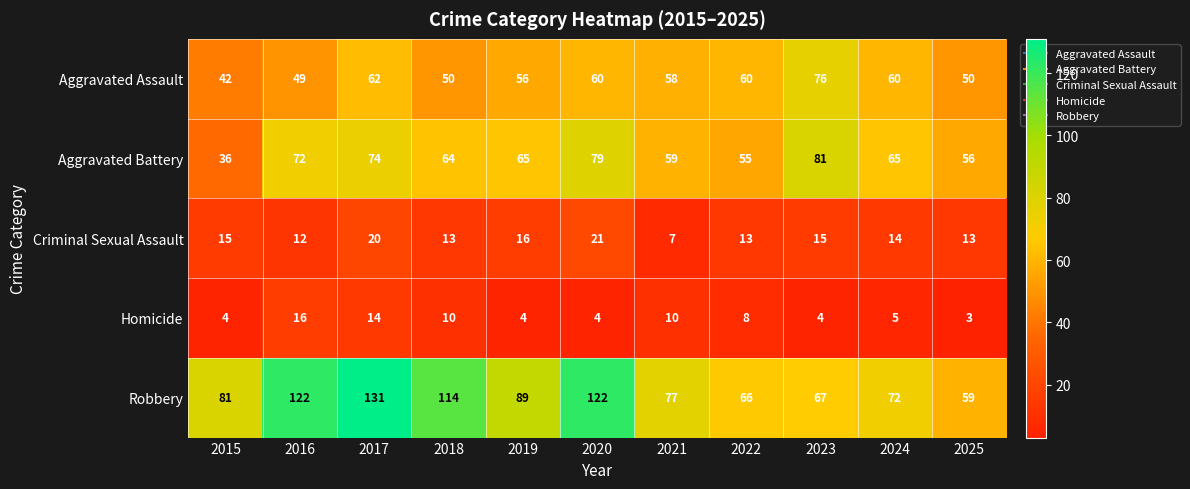

What is the minimum value shown in the chart?

3